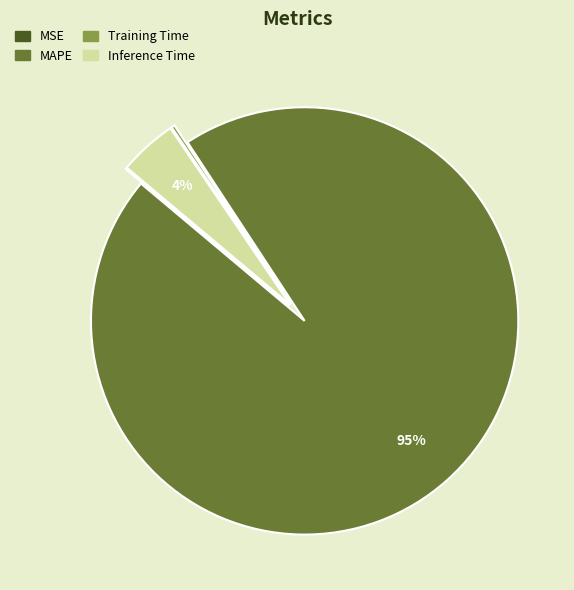

Which category accounts for the majority?

MAPE